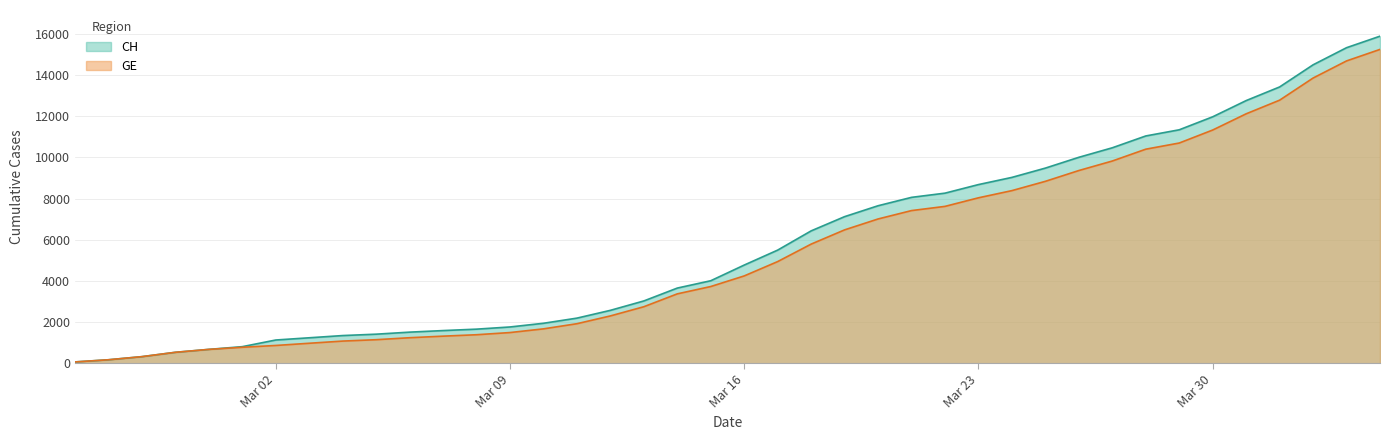

What is the difference between the maximum and second lowest values in the GE series?

15064